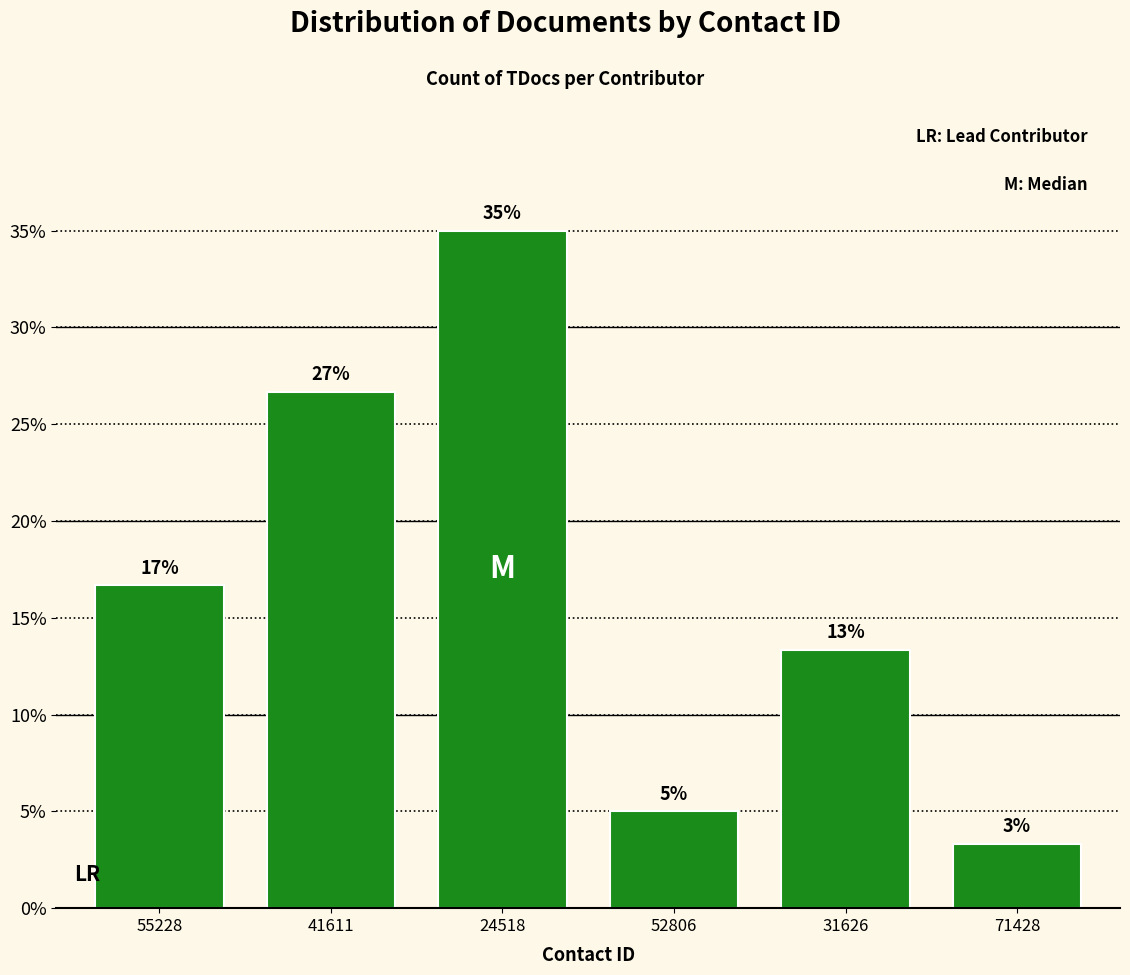

Are the bars horizontal?

No